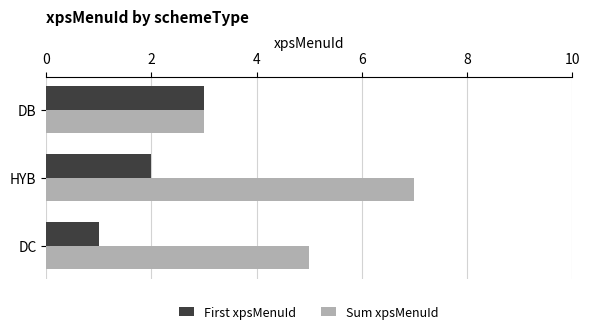

What is the sum of all First xpsMenuId values?

6